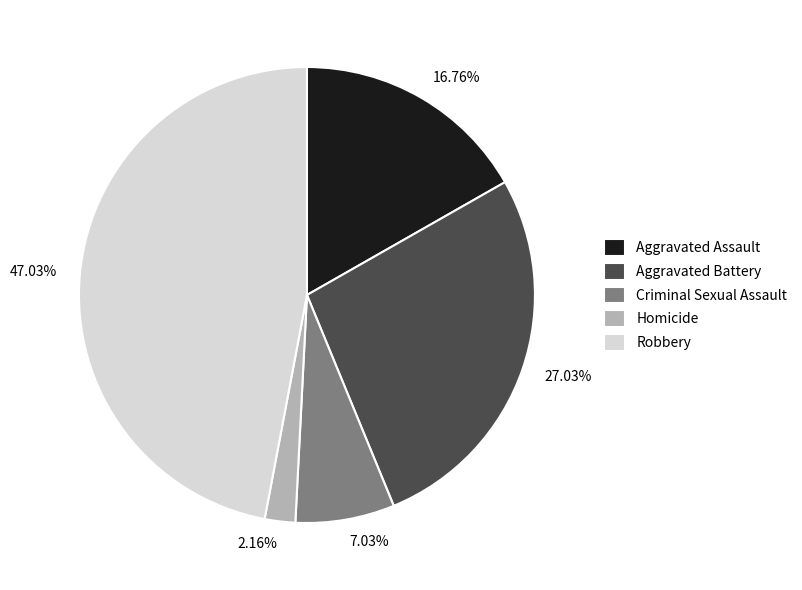

Is there any slice that represents more than half of the pie?

No